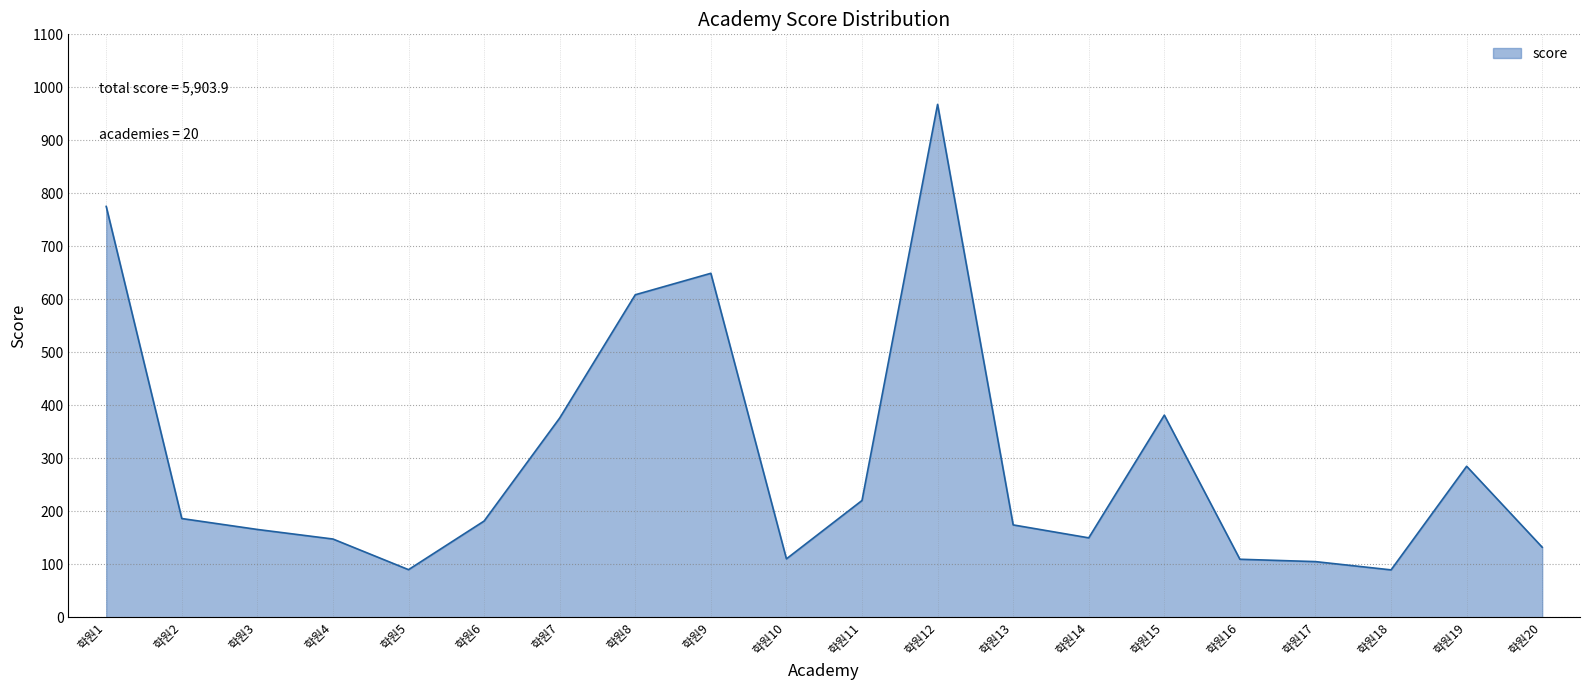

What is the minimum value shown in the chart?

89.3